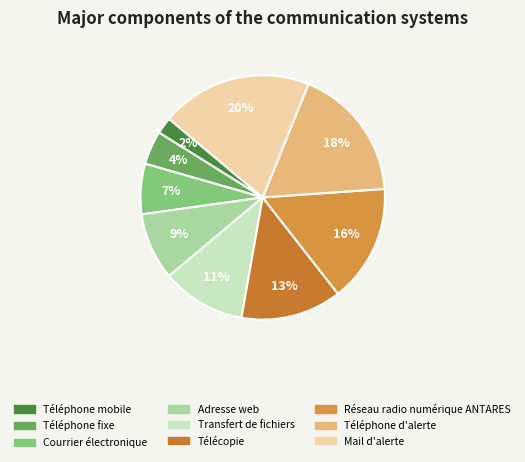

Do Adresse web and Mail d'alerte together represent more than half of the pie?

No